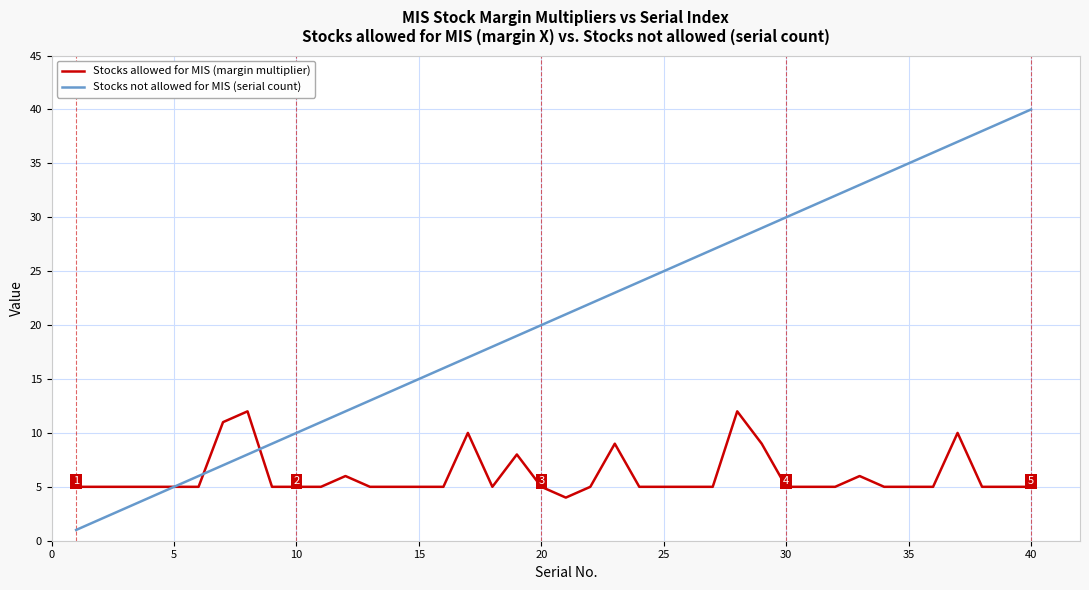

List the series in order of their peak value, lowest first.

Stocks allowed for MIS (margin multiplier), Stocks not allowed for MIS (serial count)